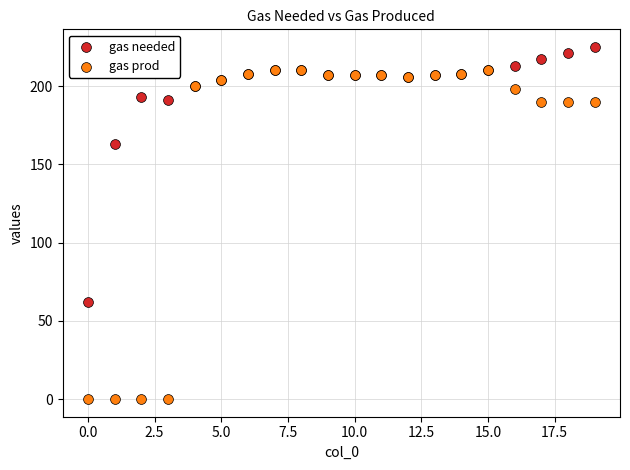

In the gas needed series, what Y value is closest to 143?

163